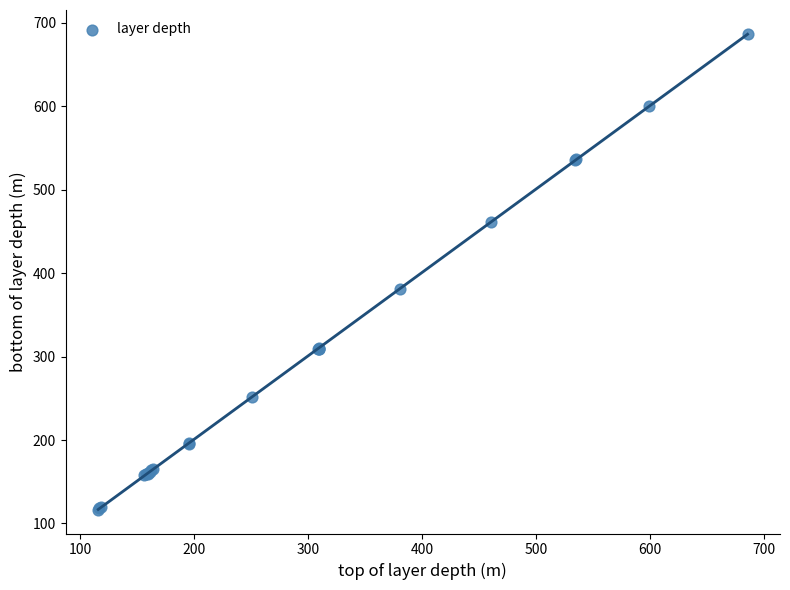

What Y value in the scatter plot is closest to 401?

381.5